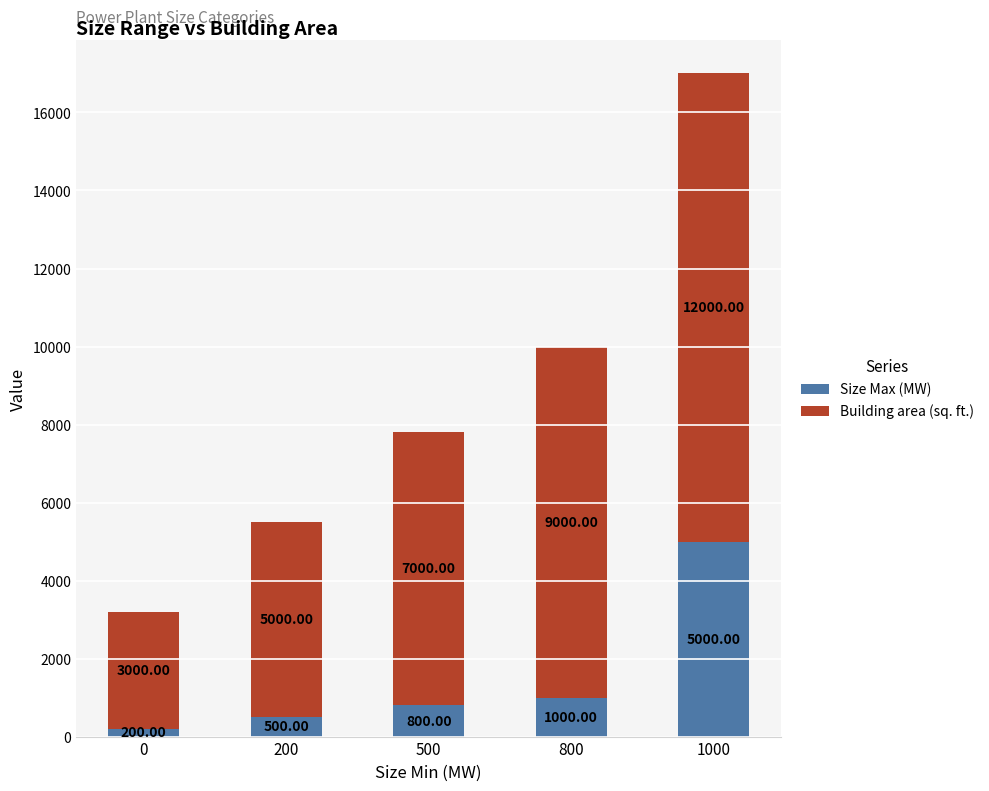

What is the difference between the maximum and second lowest values in the Size Max (MW) series?

4500